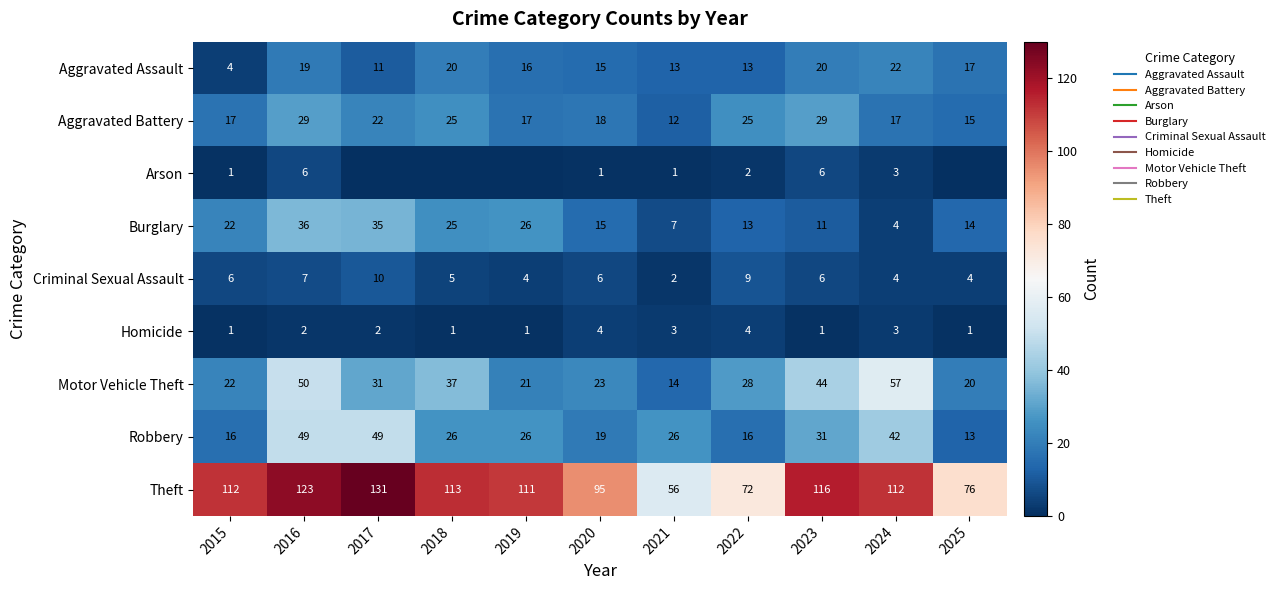

Rank the series at 2018 from highest to lowest value.

Theft, Motor Vehicle Theft, Robbery, Aggravated Battery, Burglary, Aggravated Assault, Criminal Sexual Assault, Homicide, Arson